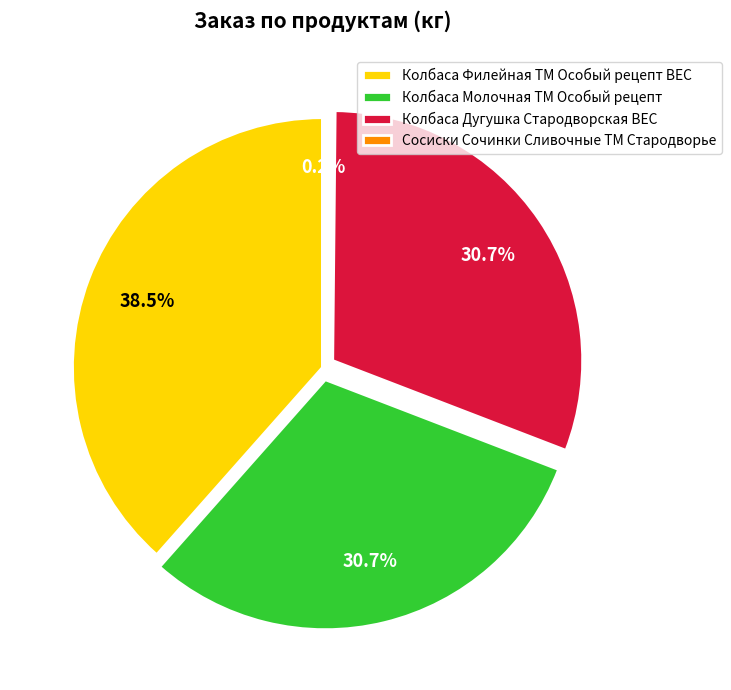

To the nearest percent, what is the difference between the largest and smallest slice percentages?

38%